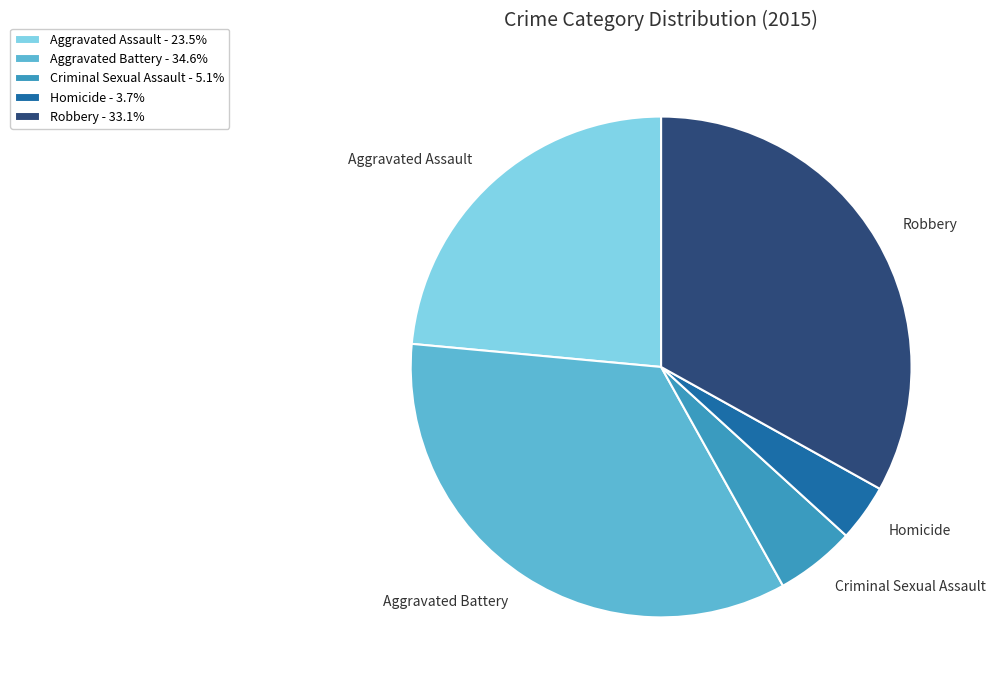

Between Robbery and Homicide, which is larger?

Robbery